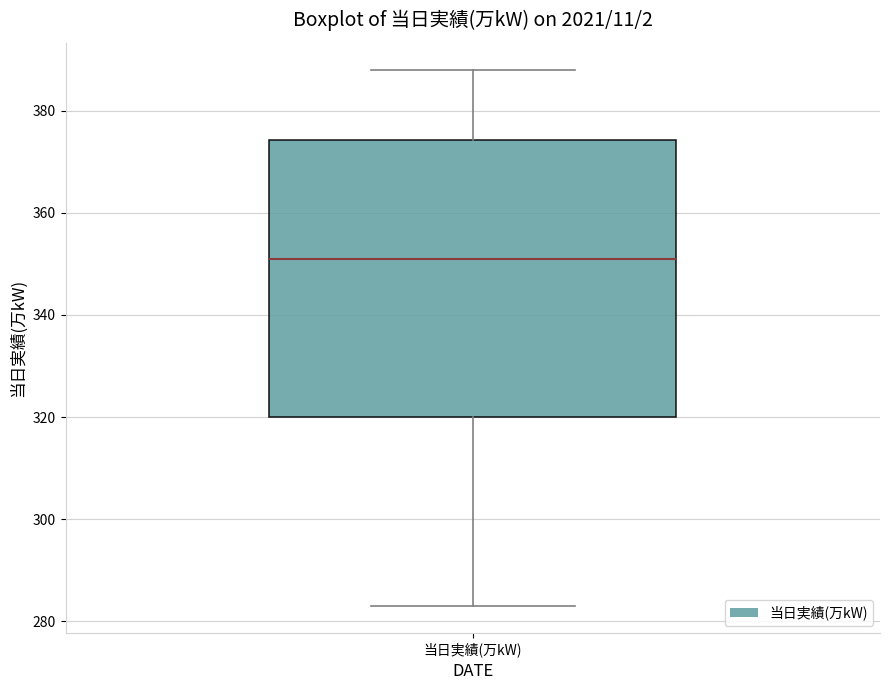

Where is the upper edge of the box for 当日実績(万kW) on the y-axis? The values are not printed on the chart, so give them approximately, as read against the axis.

374